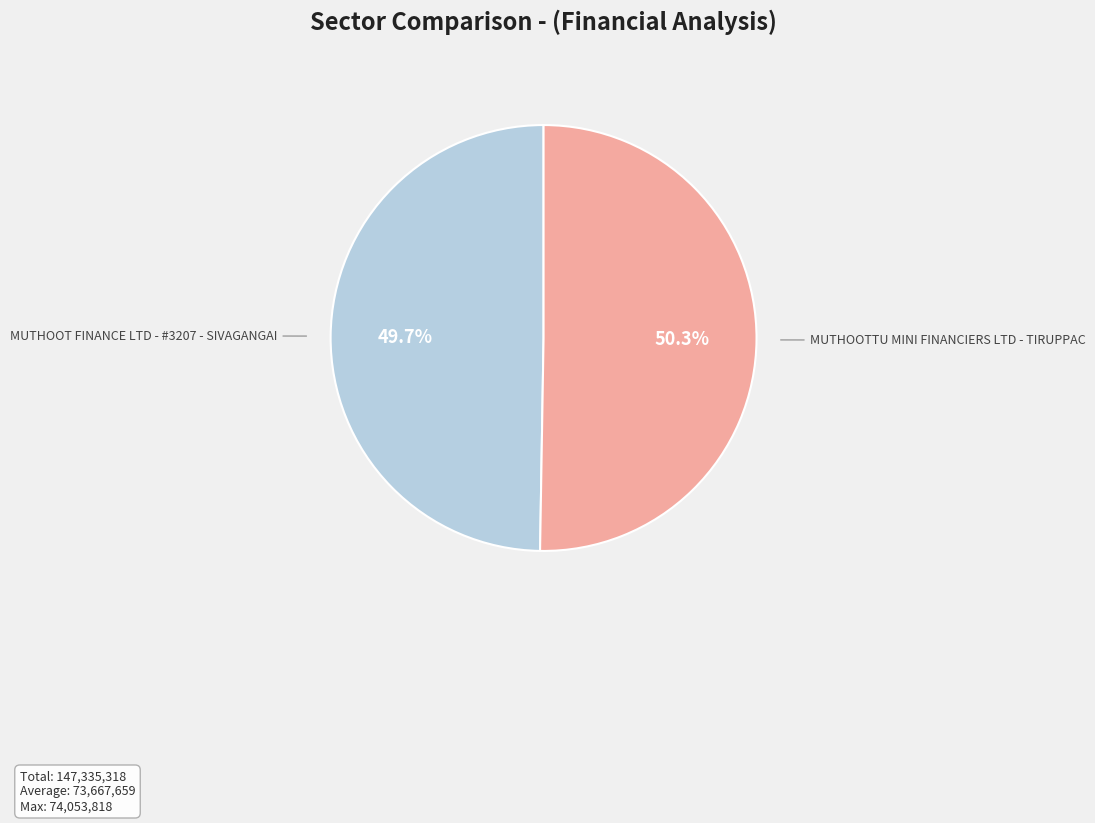

Approximately how many times larger is the value at MUTHOOT FINANCE LTD - #3207 - SIVAGANGAI compared to MUTHOOTTU MINI FINANCIERS LTD - TIRUPPAC?

1.0